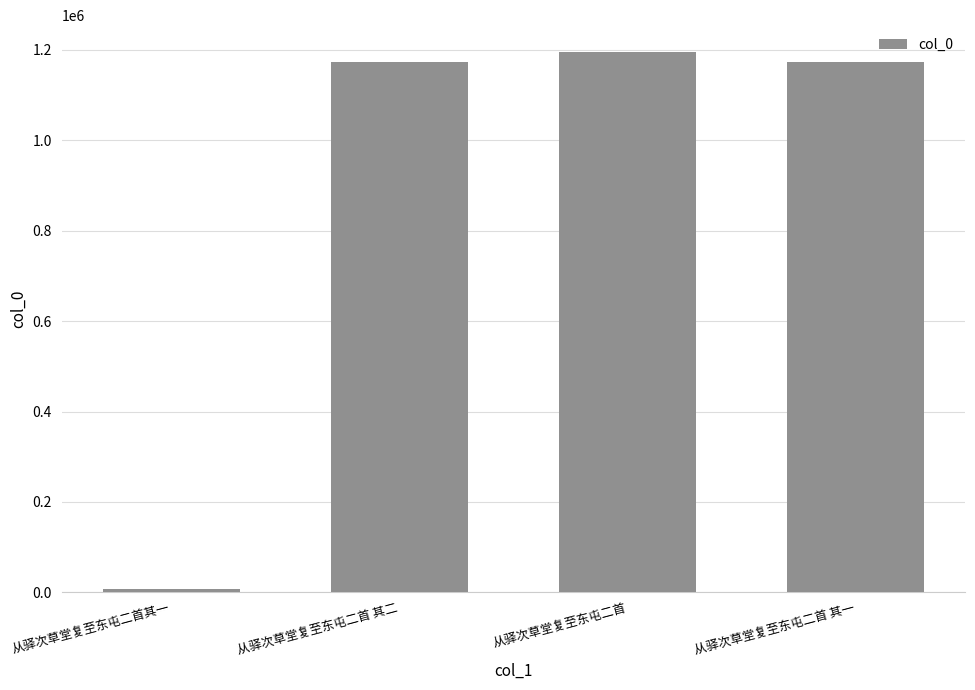

Is it true that the value at 从驿次草堂复至东屯二首 其一 is 626929?

False